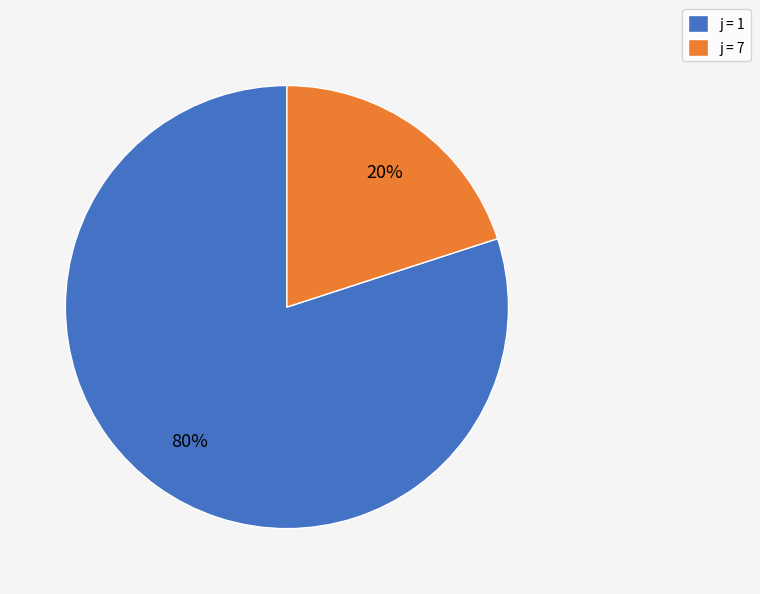

To the nearest percent, what percentage of the pie is j = 7?

20%